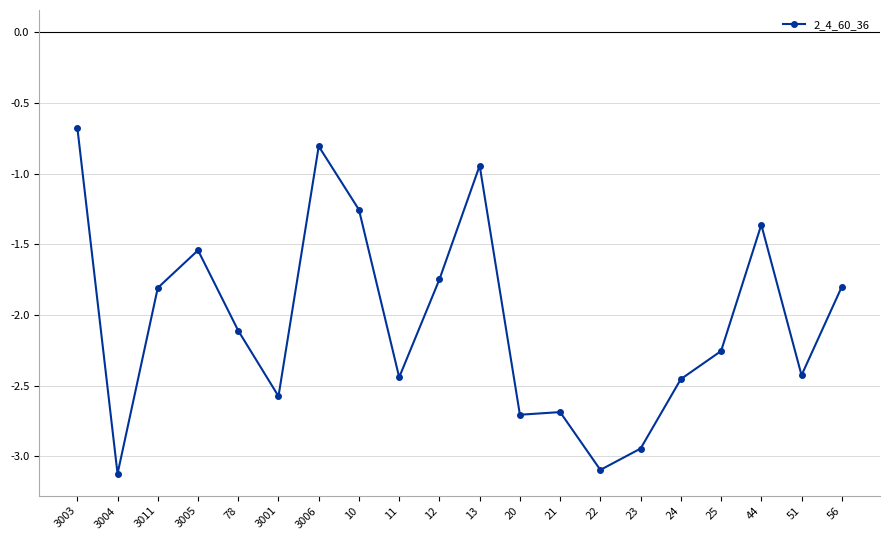

What position from the left is 23?

15